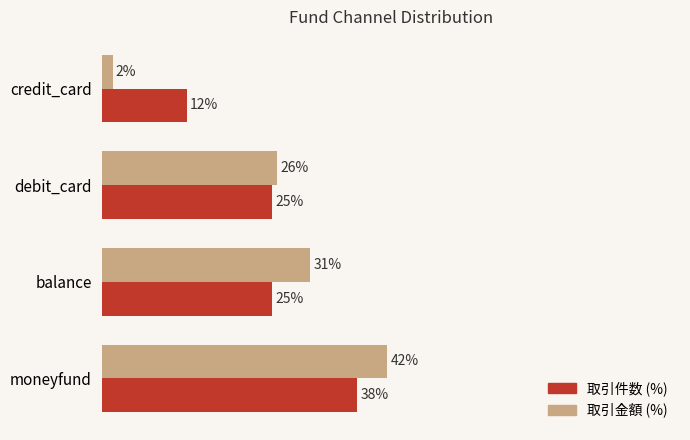

What is the maximum value shown in the chart?

42.0